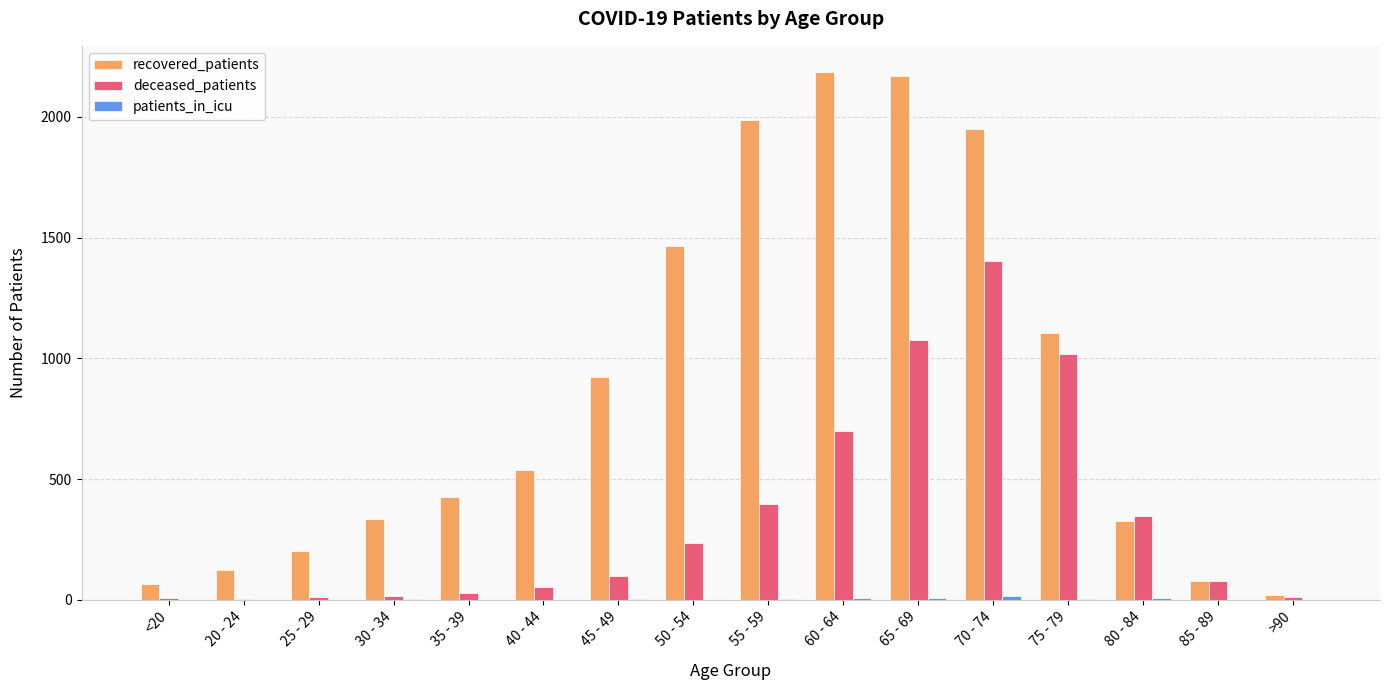

What is the maximum value for deceased_patients?

1404